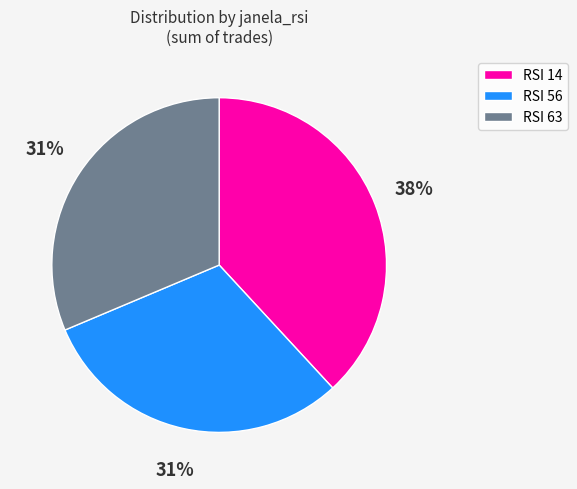

Is there a majority slice in this chart?

No